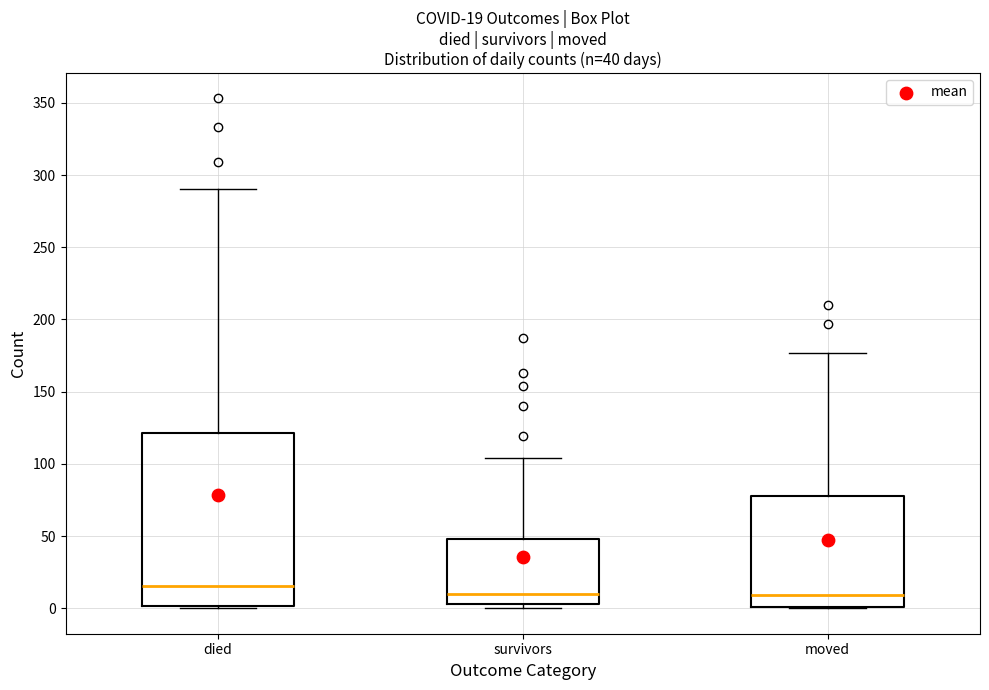

Which box is the tallest, from its lower edge to its upper edge?

died